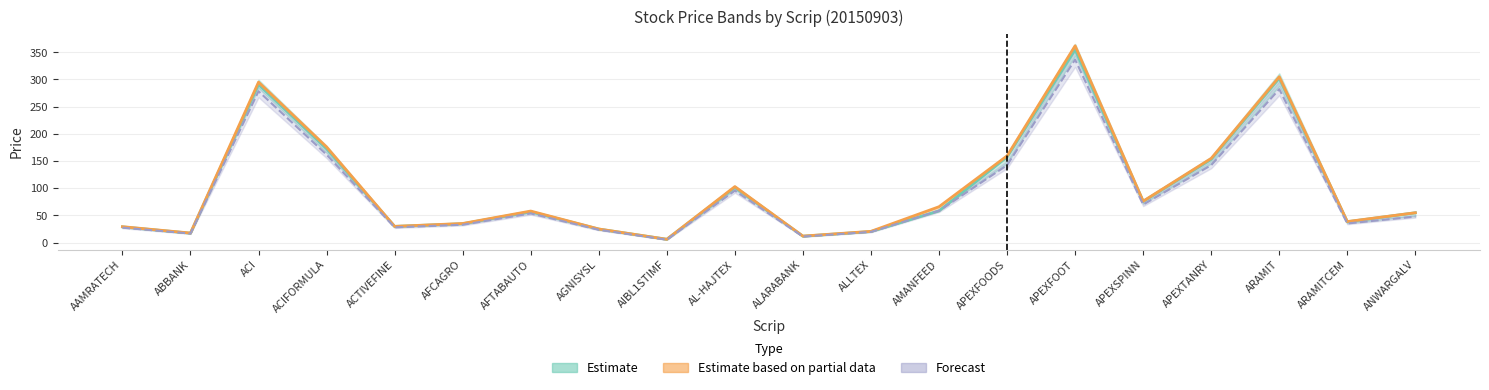

Reading right to left, what are all the values shown in this chart?

High: ANWARGALV=54.9	ARAMITCEM=38.7	ARAMIT=305.0	APEXTANRY=154.9	APEXSPINN=76.2	APEXFOOT=361.9	APEXFOODS=159.5	AMANFEED=66.0	ALLTEX=20.7	ALARABANK=12.0	AL-HAJTEX=103.0	AIBL1STIMF=6.1	AGNISYSL=25.0	AFTABAUTO=58.0	AFCAGRO=35.1	ACTIVEFINE=29.8	ACIFORMULA=175.9	ACI=295.1	ABBANK=17.6	AAMRATECH=29.3
Close: ANWARGALV=54.9	ARAMITCEM=38.3	ARAMIT=302.3	APEXTANRY=153.2	APEXSPINN=75.7	APEXFOOT=354.8	APEXFOODS=157.5	AMANFEED=58.3	ALLTEX=20.3	ALARABANK=11.8	AL-HAJTEX=101.5	AIBL1STIMF=6.1	AGNISYSL=24.9	AFTABAUTO=56.9	AFCAGRO=34.7	ACTIVEFINE=29.8	ACIFORMULA=172.7	ACI=290.8	ABBANK=17.3	AAMRATECH=28.9
Open: ANWARGALV=47.9	ARAMITCEM=35.1	ARAMIT=282.1	APEXTANRY=142.4	APEXSPINN=69.9	APEXFOOT=336.6	APEXFOODS=142.3	AMANFEED=58.5	ALLTEX=19.7	ALARABANK=11.1	AL-HAJTEX=95.5	AIBL1STIMF=5.3	AGNISYSL=23.5	AFTABAUTO=53.6	AFCAGRO=32.9	ACTIVEFINE=28.0	ACIFORMULA=161.8	ACI=278.3	ABBANK=16.6	AAMRATECH=27.5